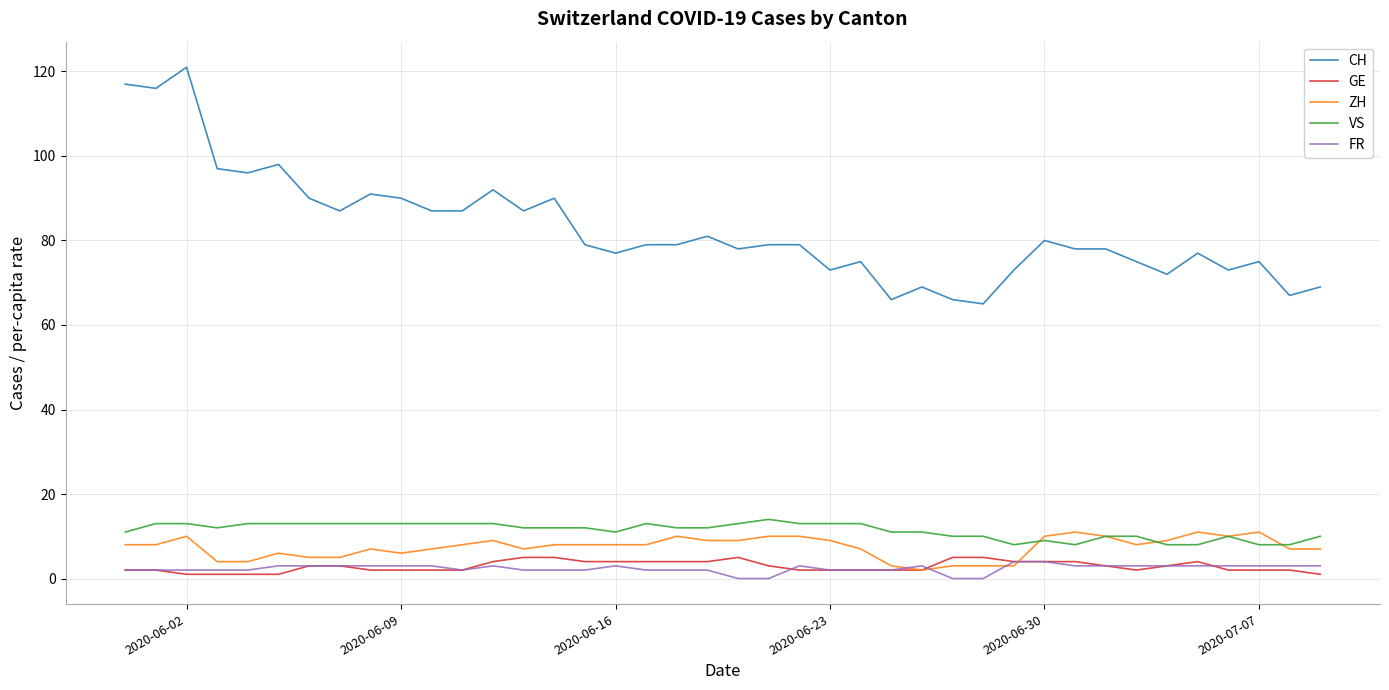

Which series has the widest spread of values?

CH